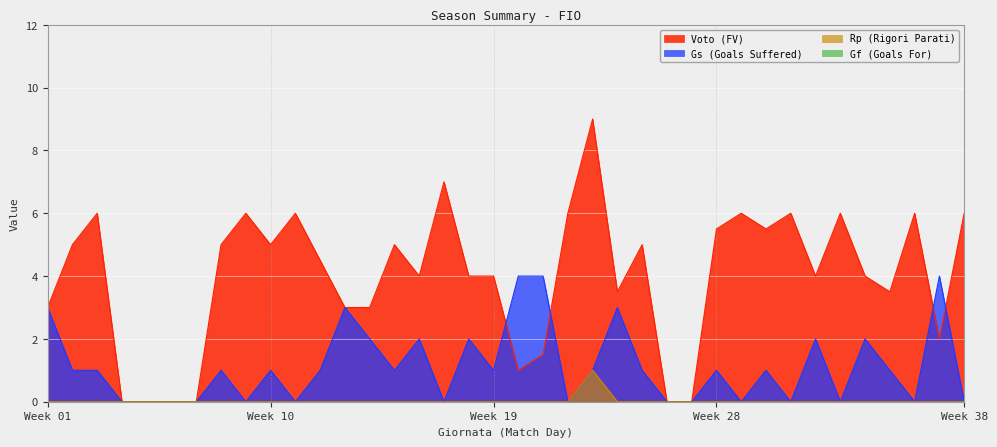

What is the difference between the maximum and second lowest values in the Voto (FV) series?

9.0